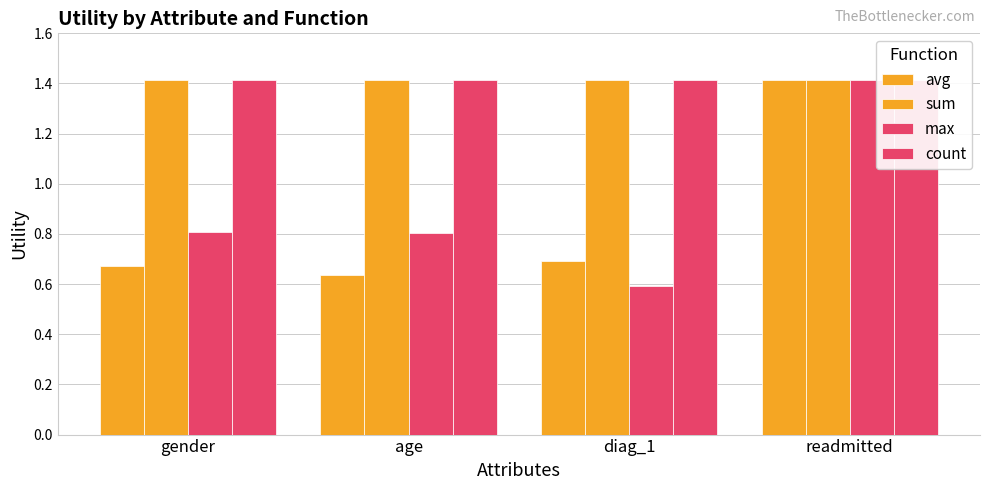

At which category does the chart reach its minimum across all series?

diag_1